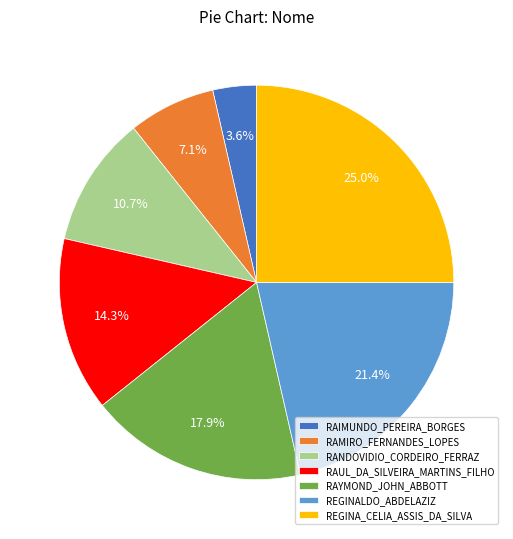

What portion of the pie excludes RANDOVIDIO_CORDEIRO_FERRAZ?

89.3%